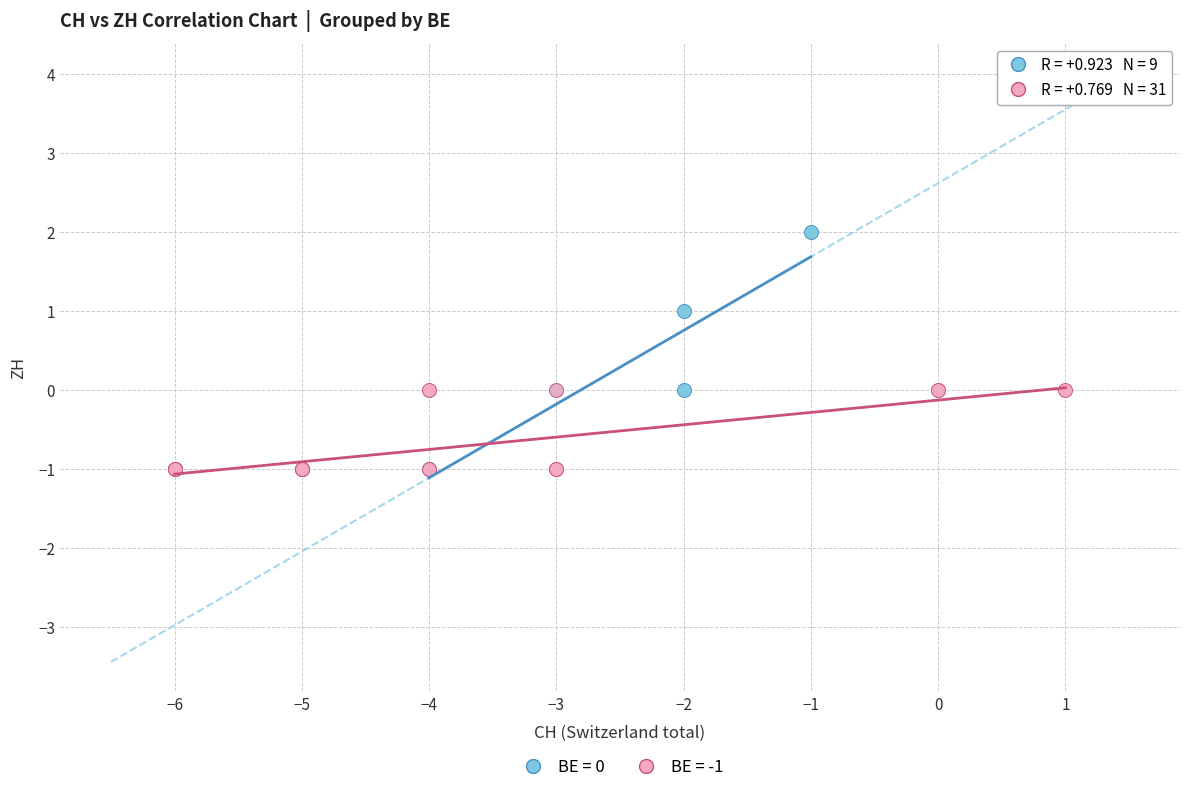

Which series has the widest spread of Y values?

BE = 0